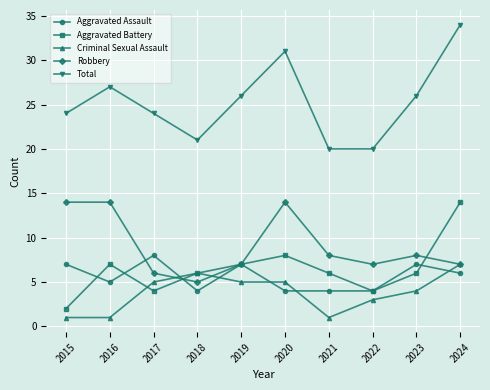

Is it true that Criminal Sexual Assault equals 3 at 2019?

False